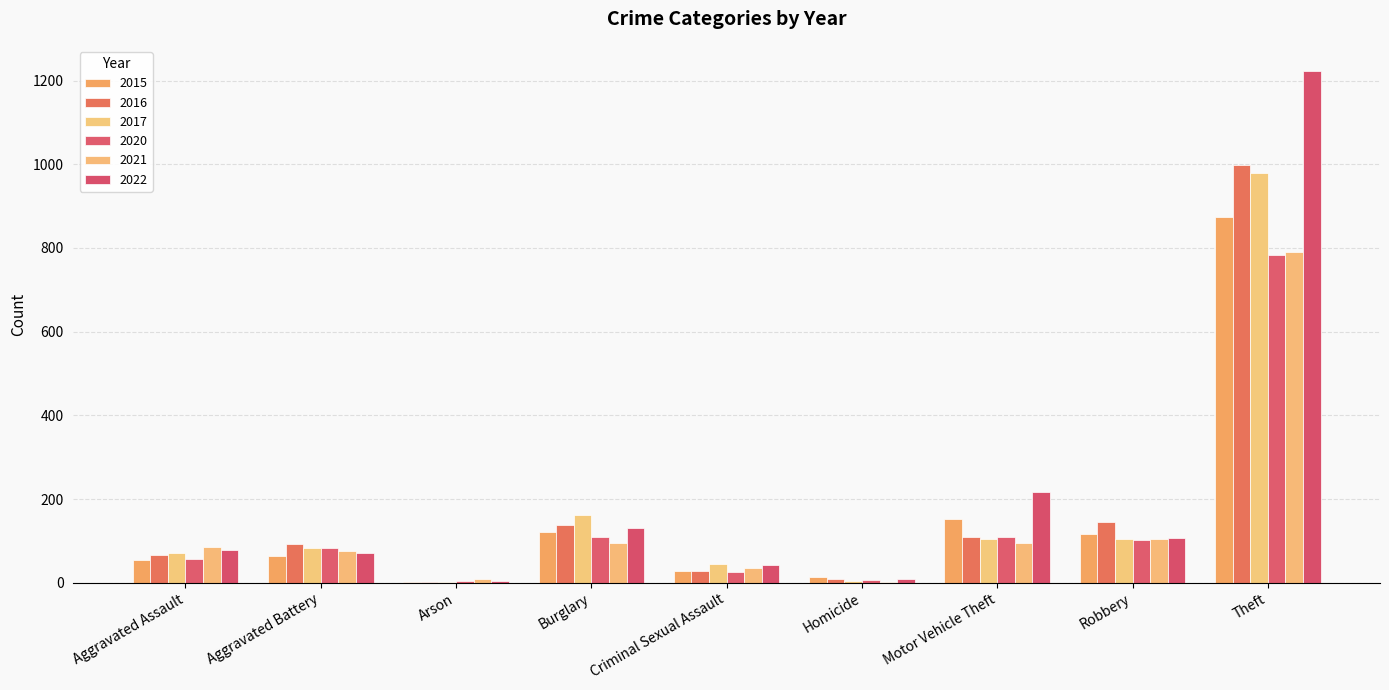

What is the maximum value shown in the chart?

1222